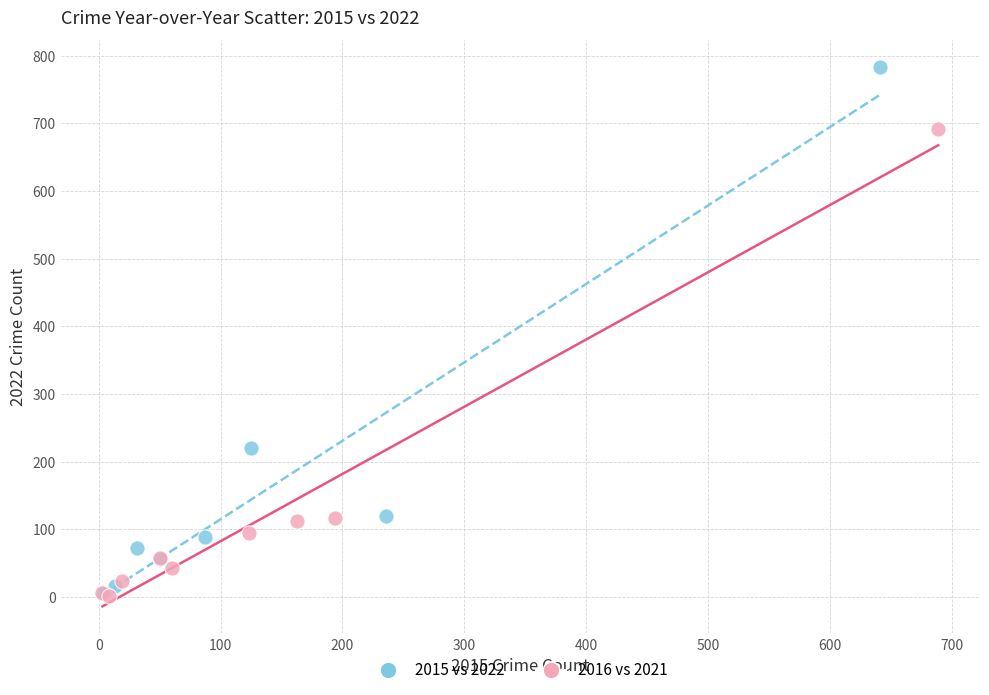

What are all the series names shown in the legend?

2015 vs 2022, 2016 vs 2021